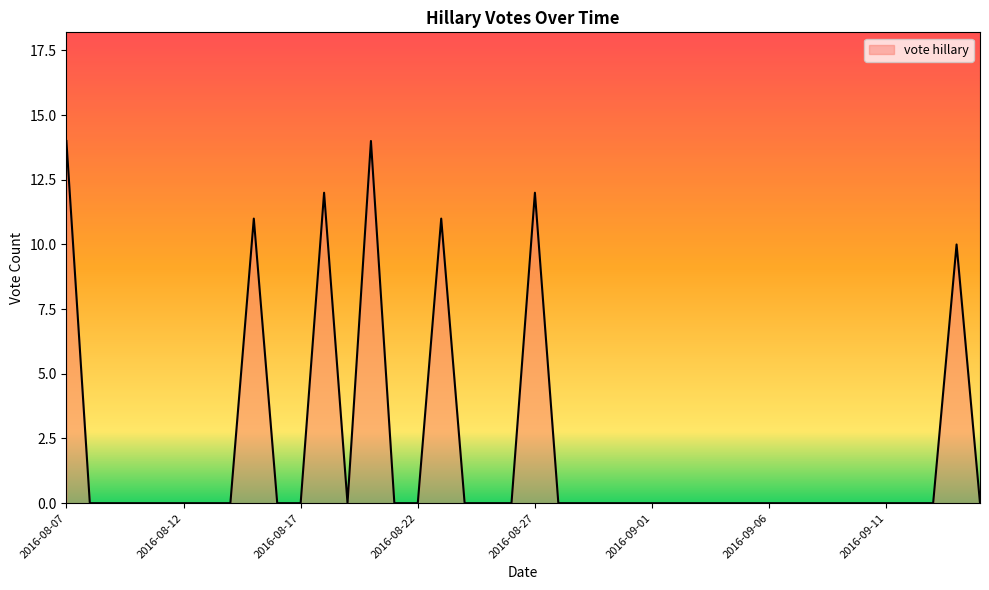

What is the greatest value displayed?

14